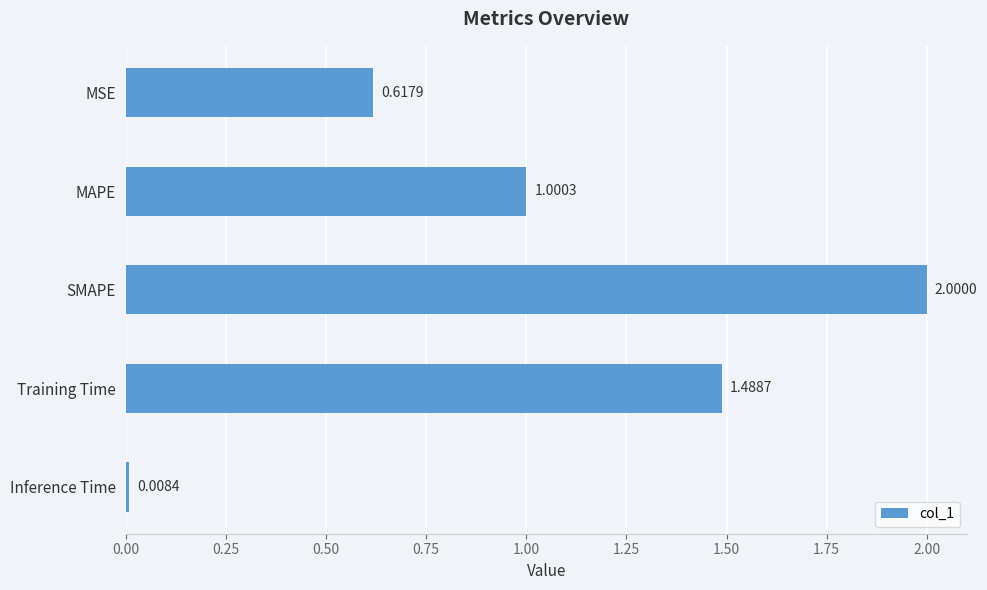

List the labels in order of value, largest first.

SMAPE, Training Time, MAPE, MSE, Inference Time